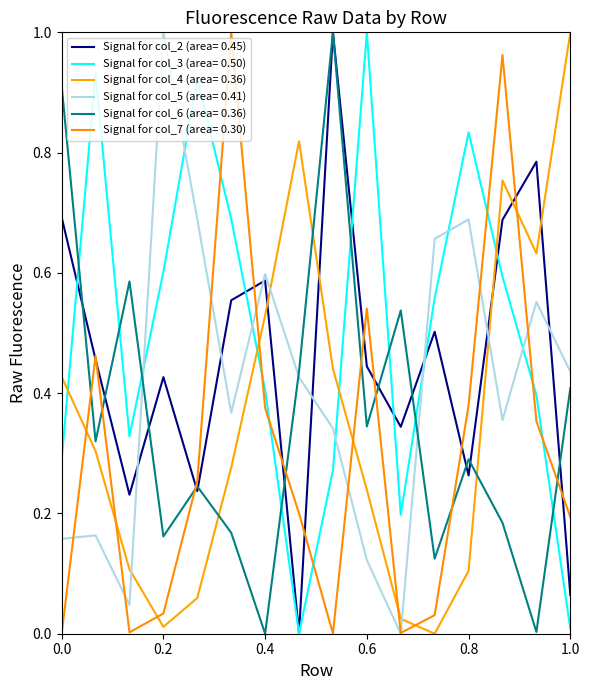

Is this an area chart (filled region under the line)?

No